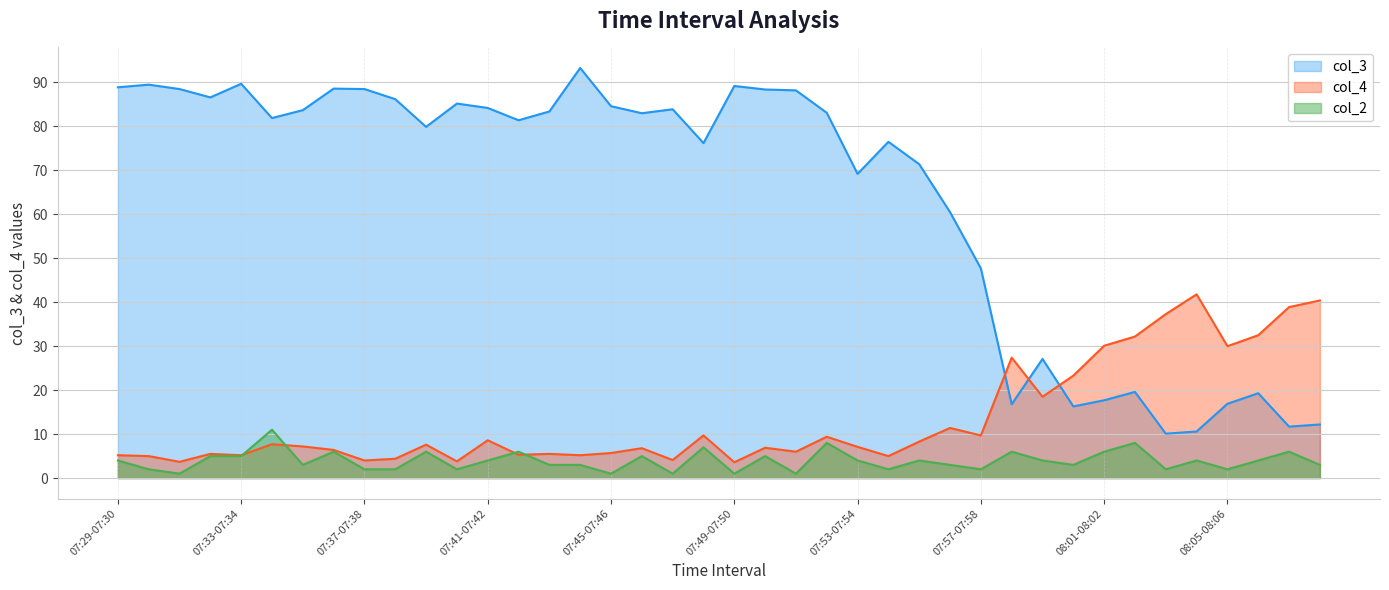

Which has a higher value, 07:38-07:39 or 08:01-08:02?

07:38-07:39